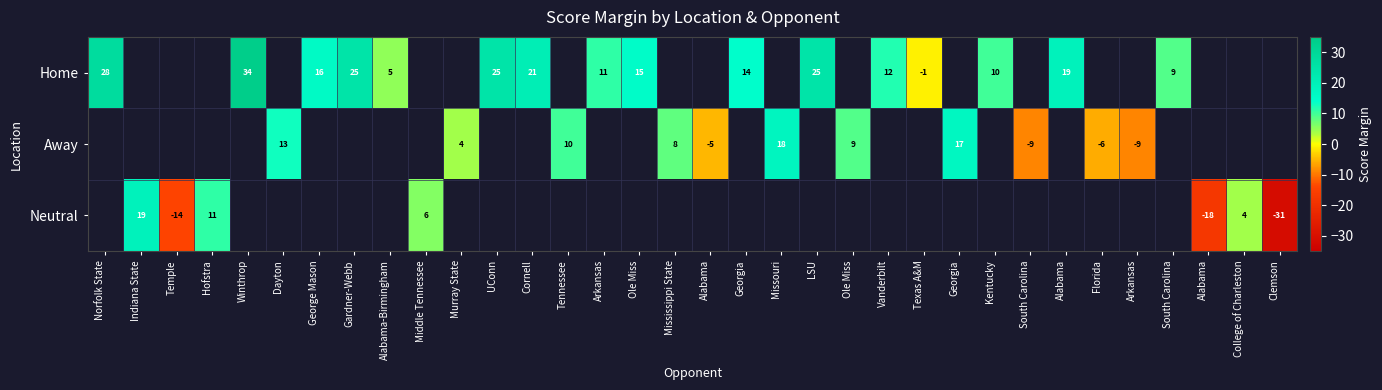

How many distinct data groups are displayed?

3